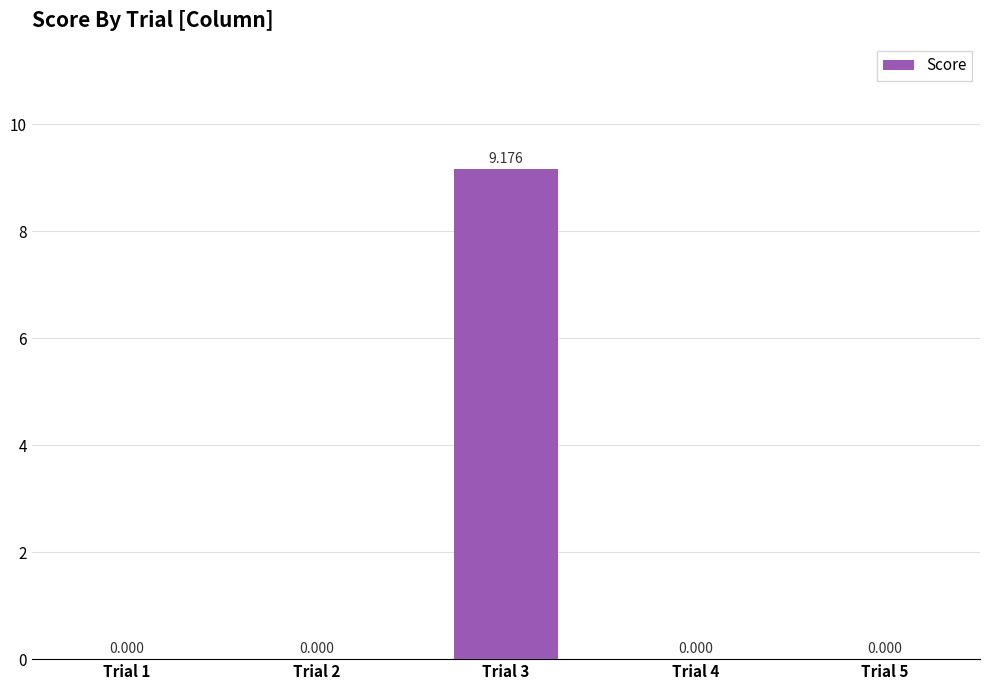

Count the number of data series in this chart.

1